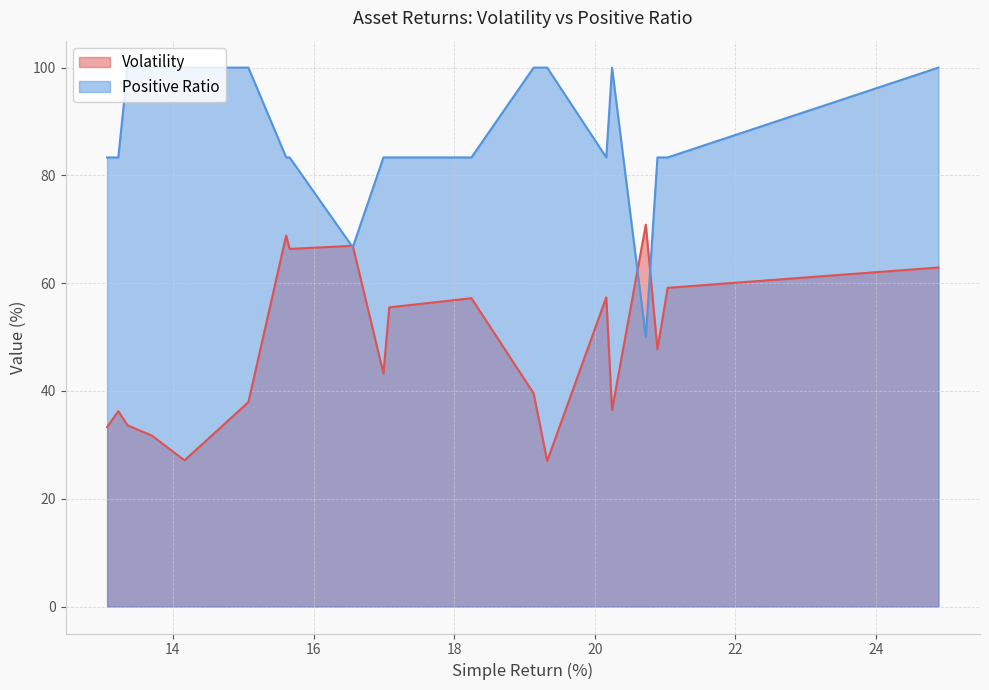

Rank the series by their average value, from lowest to highest.

Volatility, Positive Ratio